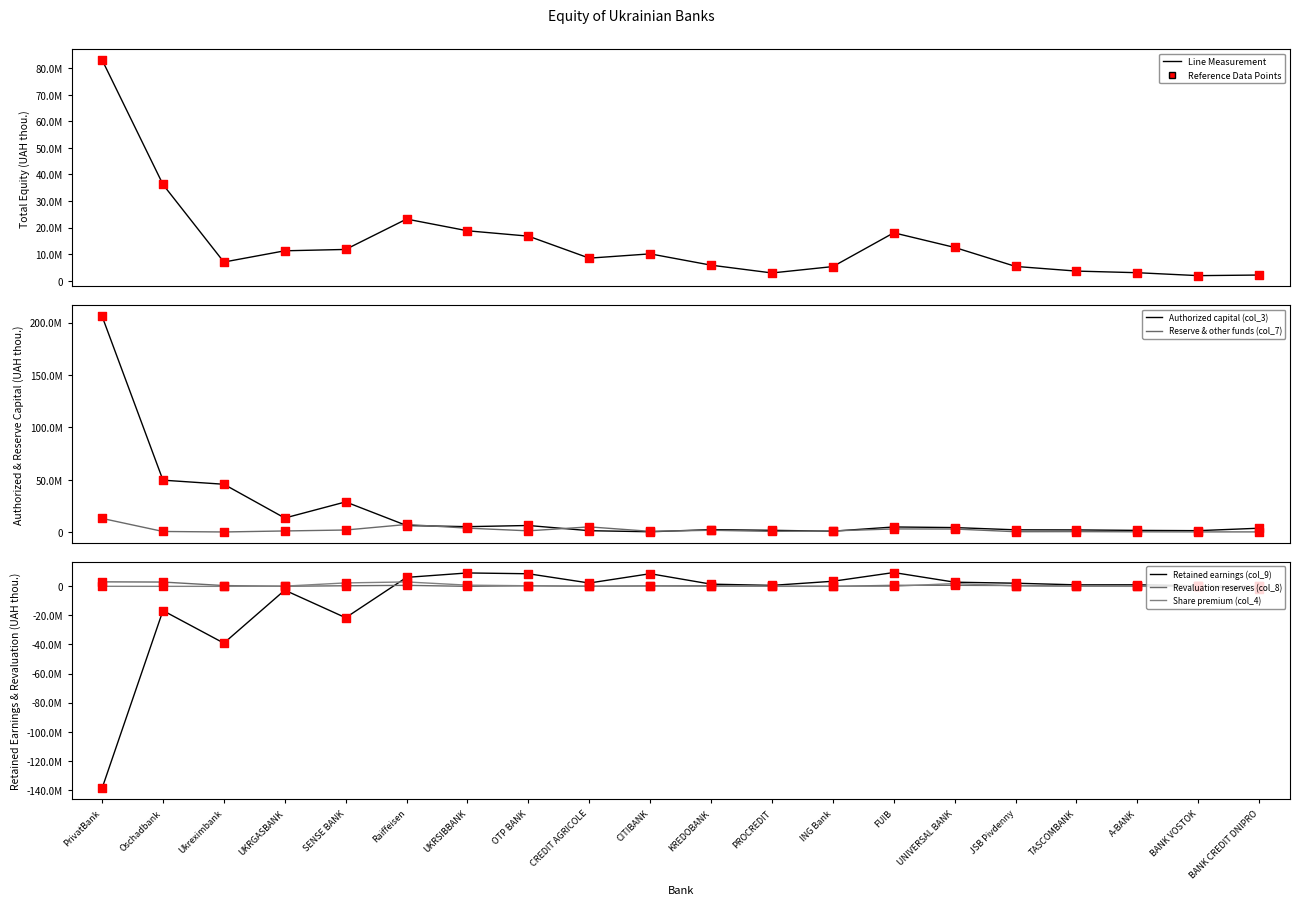

Which series has the widest spread of Y values?

Authorized capital (col_3)